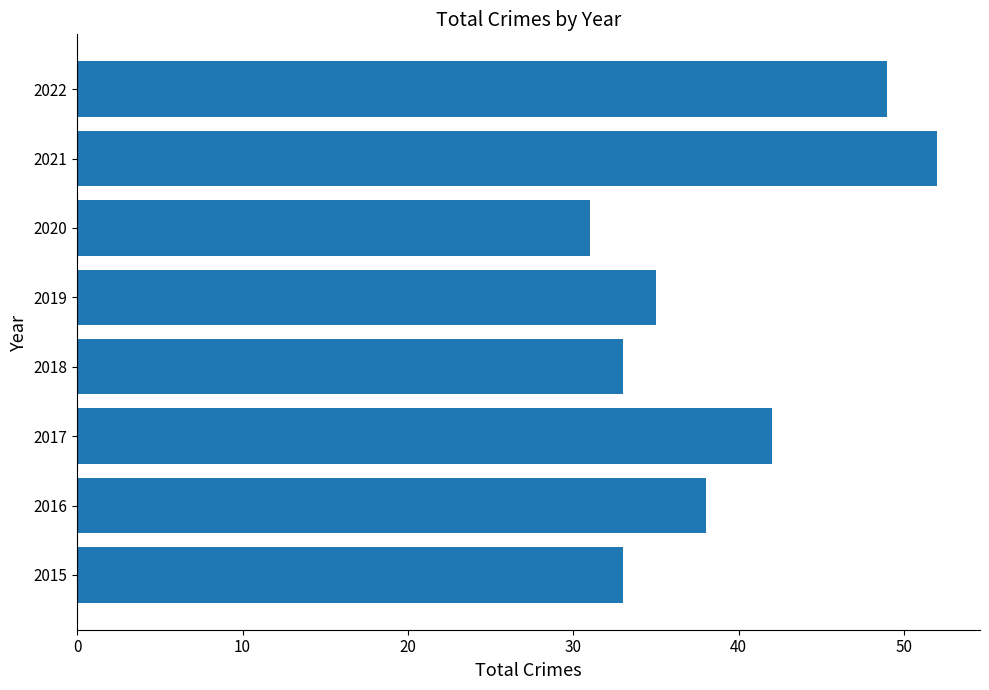

What is the change in value from 2016 to 2018?

-5